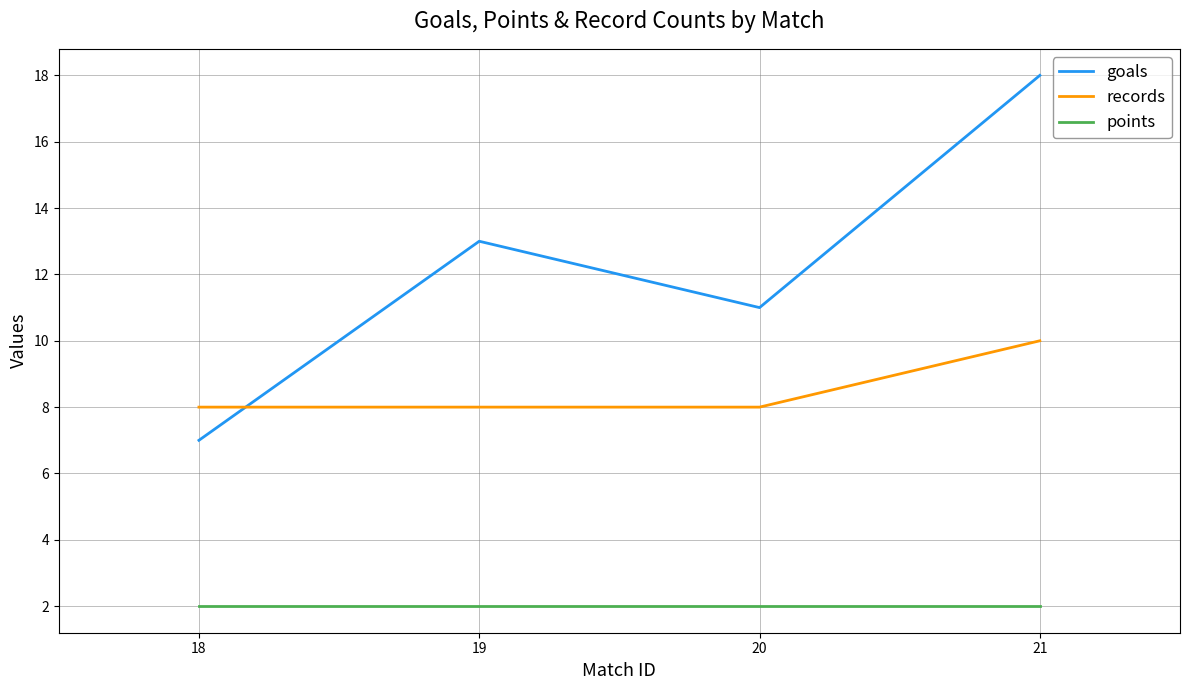

Does the chart have visible grid lines?

Yes